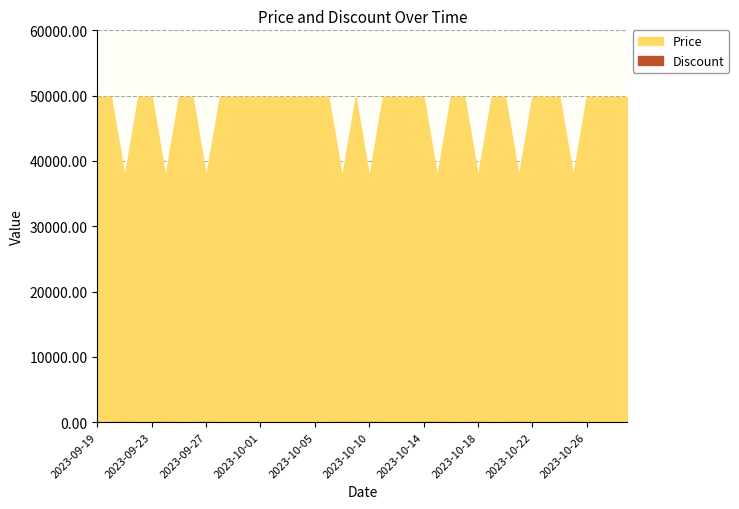

In Discount, how many points are higher than both neighbors (excluding endpoints)?

9